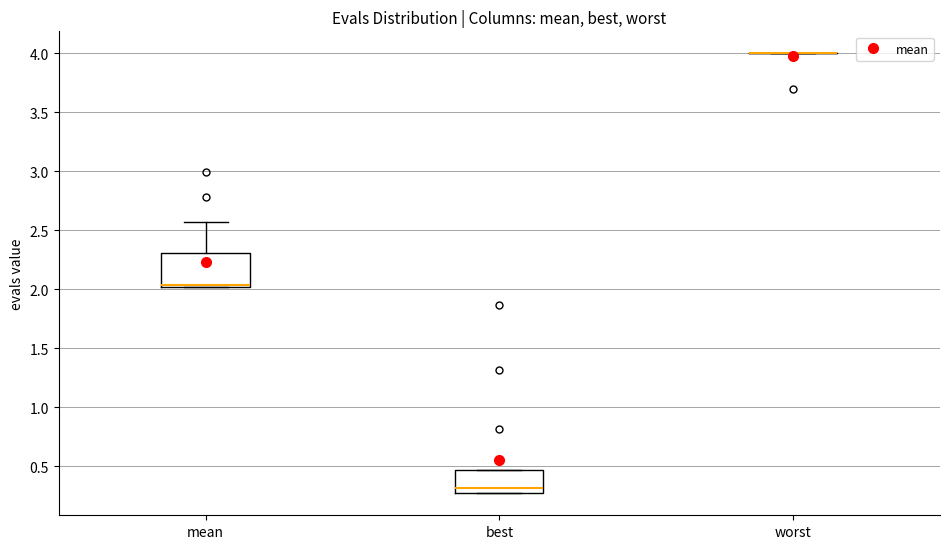

Which box is the tallest, from its lower edge to its upper edge?

mean